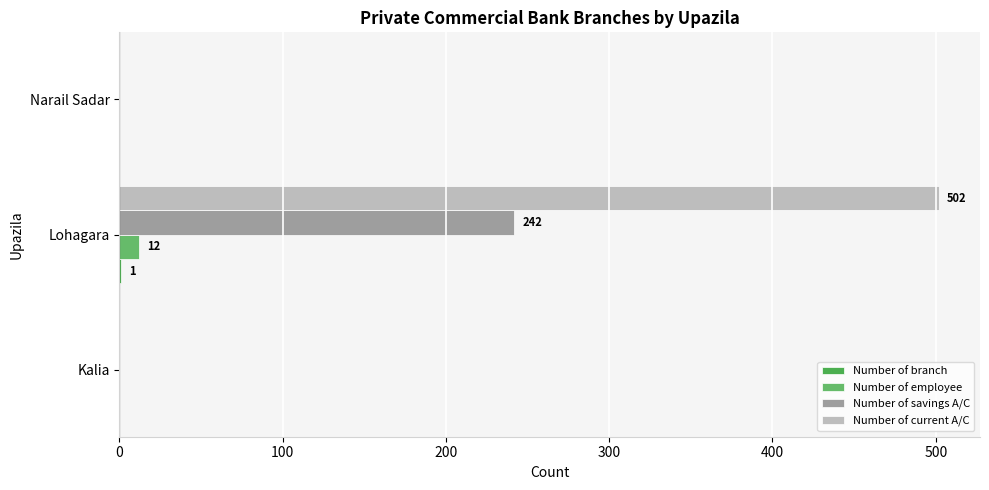

How many Number of current A/C values are between 0 and 502?

3